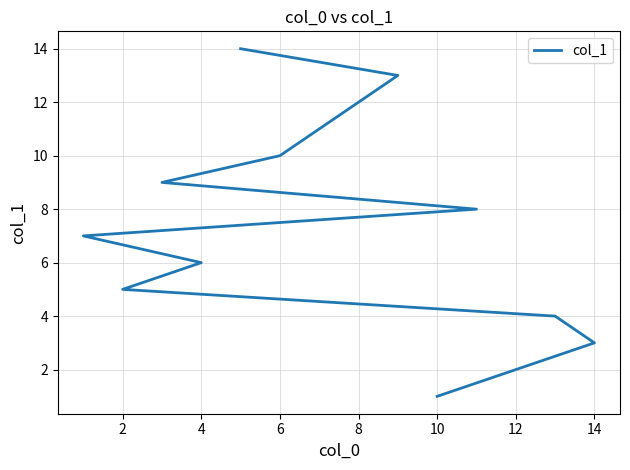

Count the number of categories in the chart.

14